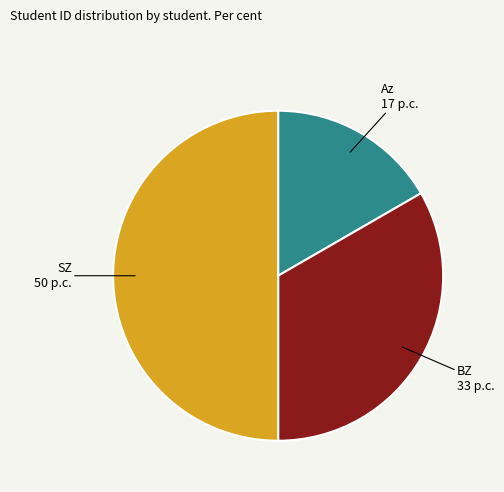

Does Az represent more than half of the total?

No